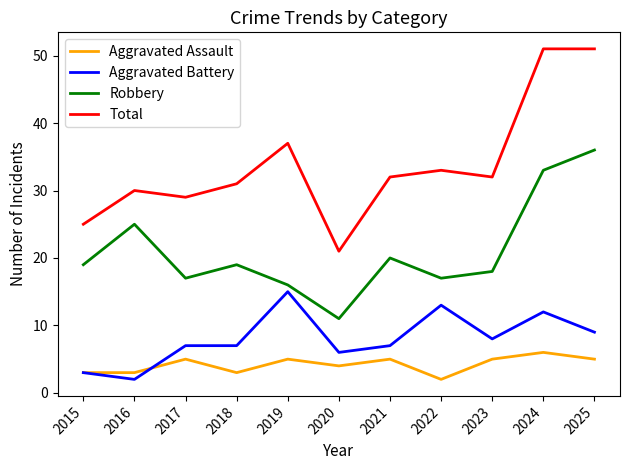

Rank the series by their maximum value, from highest to lowest.

Total, Robbery, Aggravated Battery, Aggravated Assault